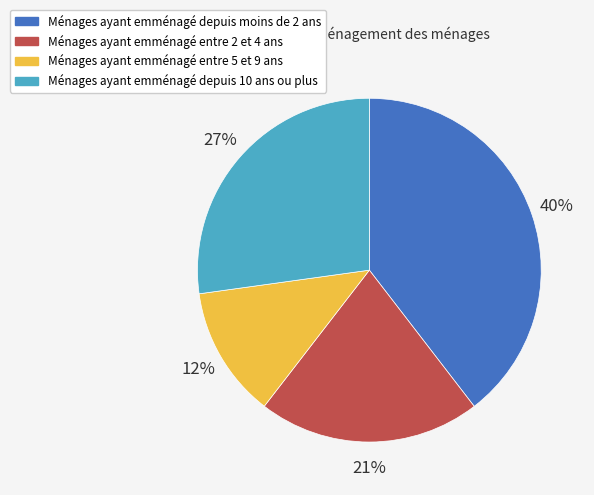

Is the sum of Ménages ayant emménagé depuis 10 ans ou plus and Ménages ayant emménagé entre 5 et 9 ans greater than half?

No